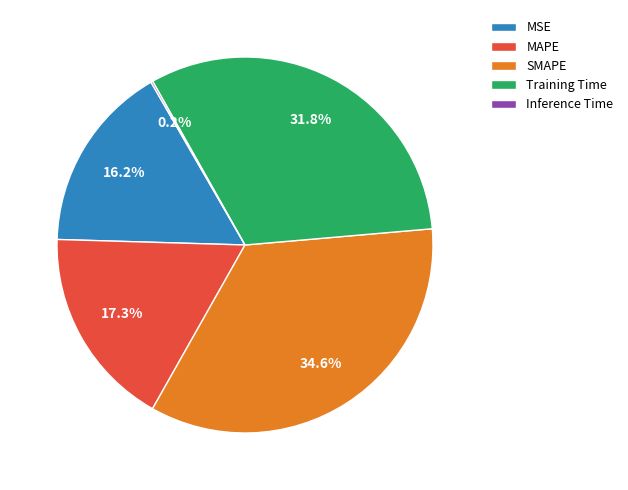

Which has a higher value, SMAPE or MAPE?

SMAPE